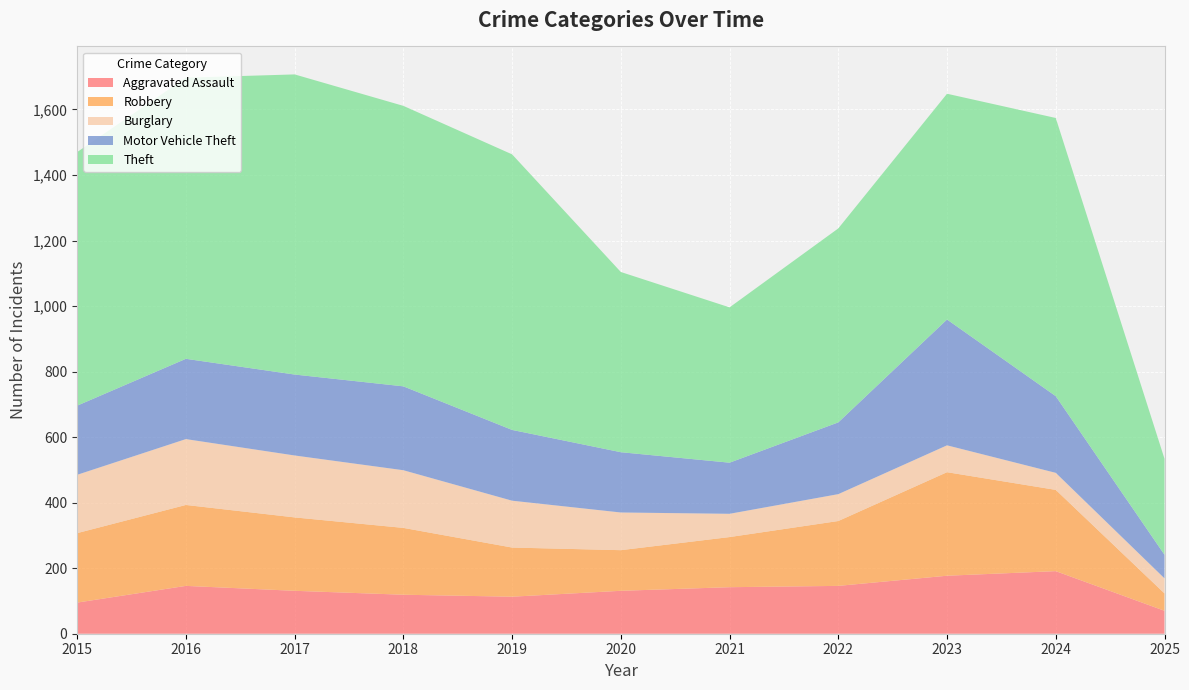

Reading right to left, list all the values displayed in this chart.

Aggravated Assault: 70	191	177	146	142	131	113	119	131	146	95
Robbery: 53	248	316	198	153	124	150	204	224	247	212
Burglary: 46	52	82	82	71	115	143	176	189	201	178
Motor Vehicle Theft: 72	234	384	219	156	184	216	256	247	245	211
Theft: 293	849	689	592	474	550	841	856	916	858	774